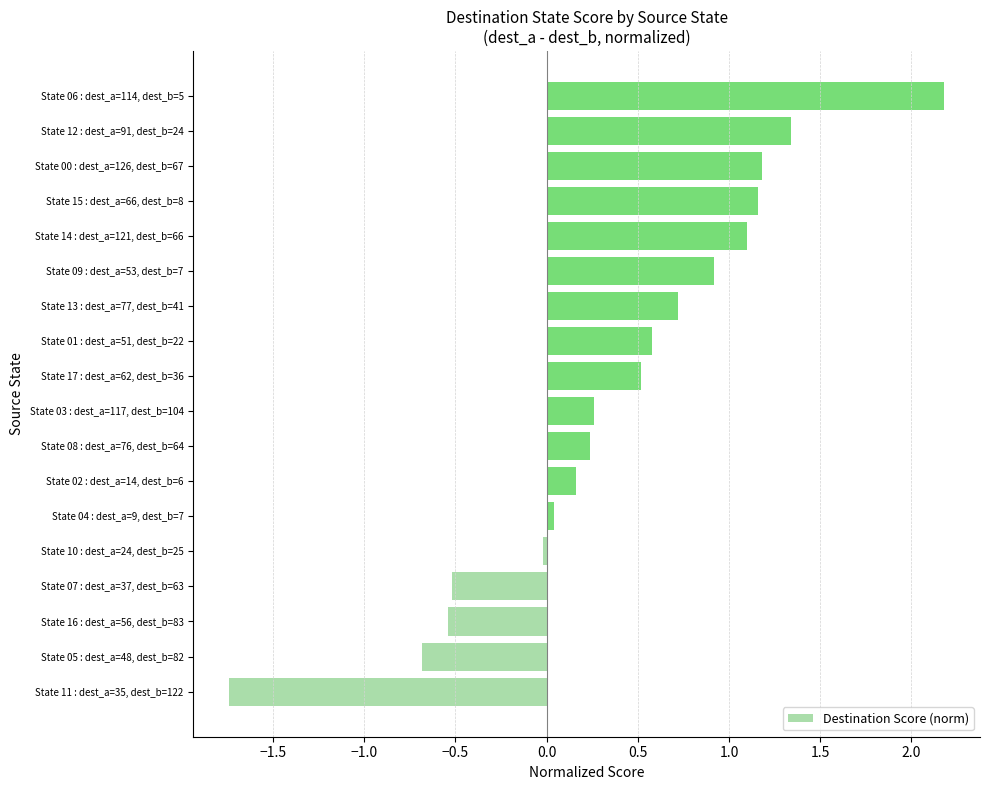

How many bars are there in total?

18